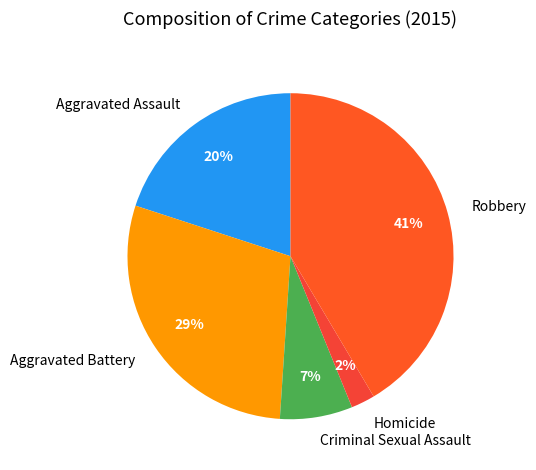

Do Homicide and Criminal Sexual Assault together represent more than half of the pie?

No